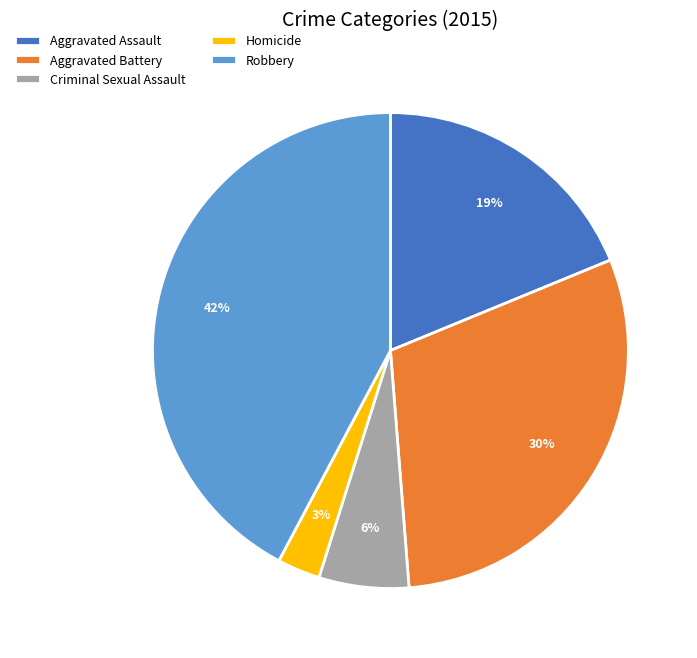

To the nearest percent, what percentage of the pie is Robbery?

42%